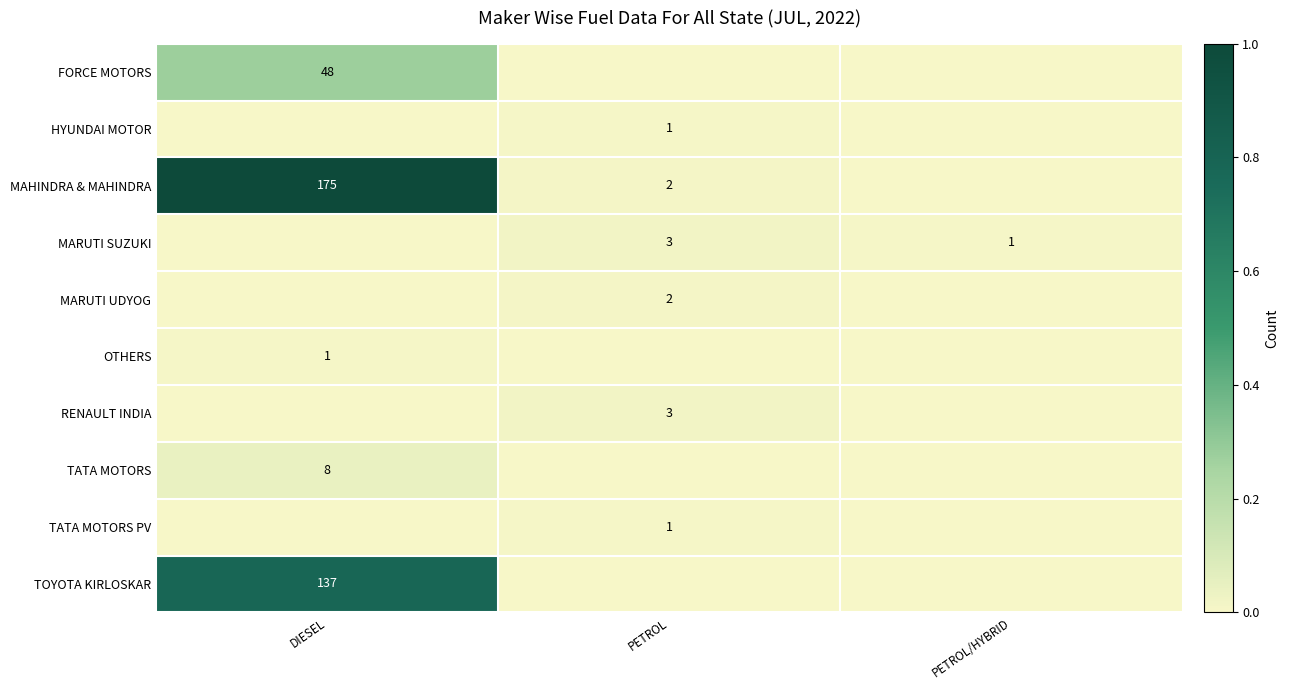

True or false: TOYOTA KIRLOSKAR has a value of 30 at DIESEL.

False